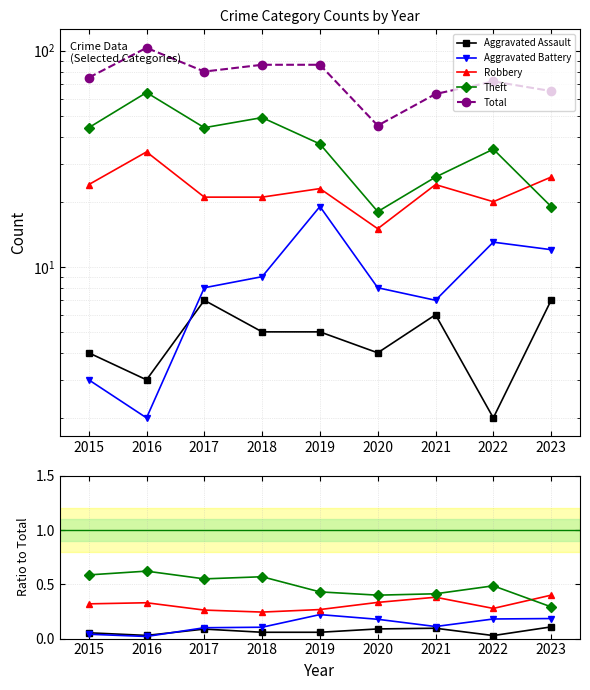

Rank the series at 2019 from highest to lowest value.

Total, Theft, Robbery, Aggravated Battery, Aggravated Assault